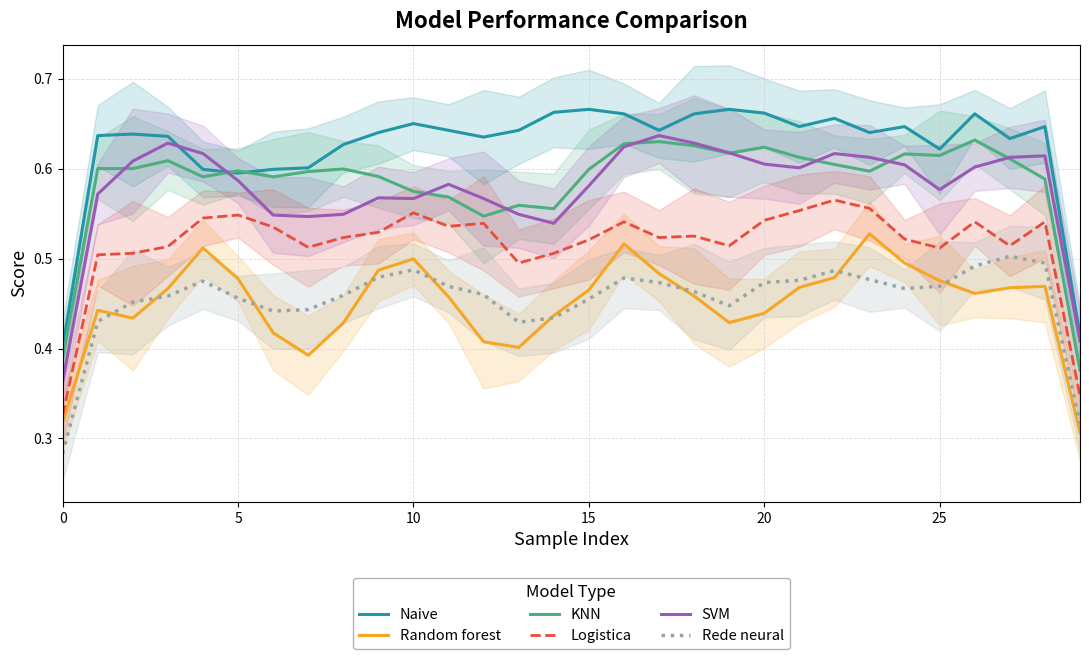

Count the Random forest values in the range 0 to 1.

30